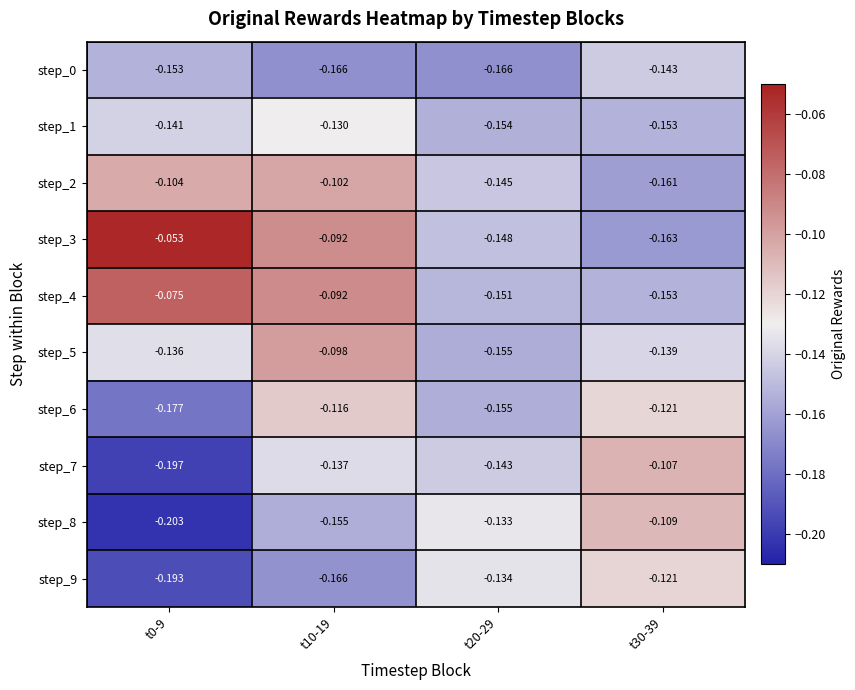

Is the value of step_7 at t30-39 greater than the value of step_0 at t20-29?

Yes